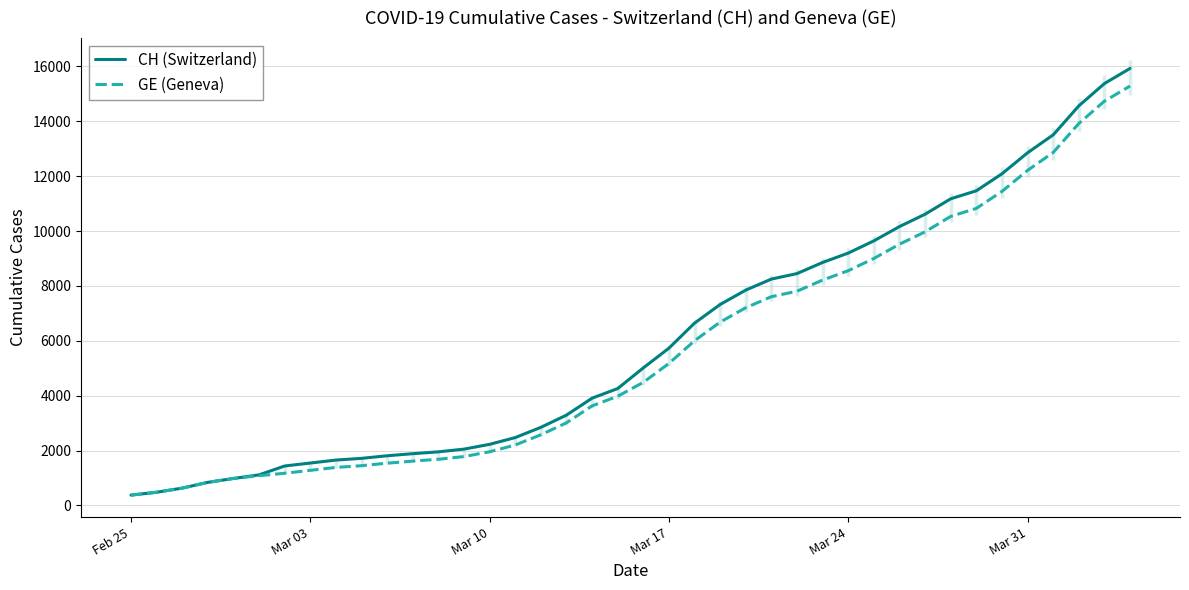

What is the highest value of the GE (Geneva) series?

15284